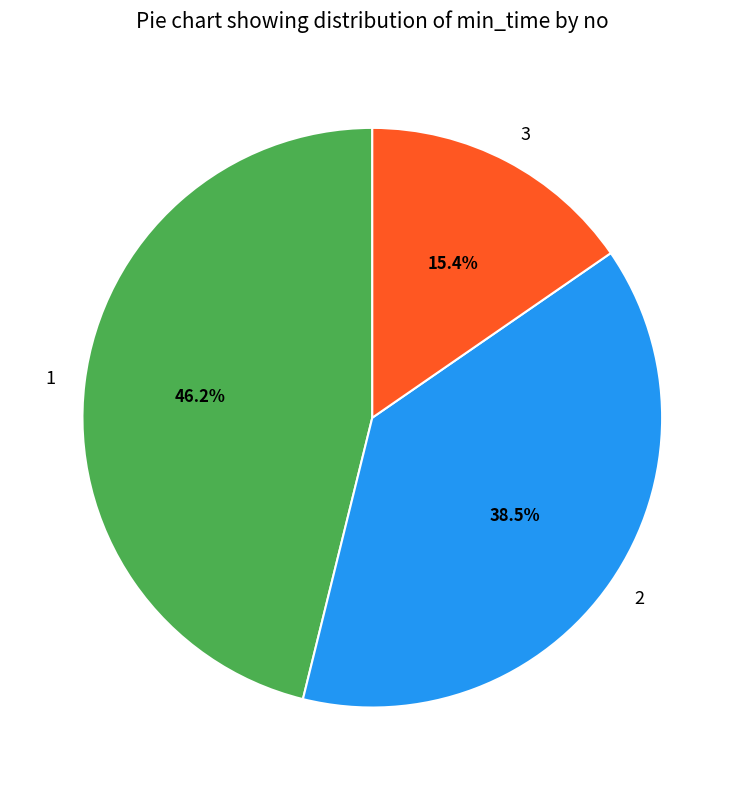

To the nearest percent, what is the difference between the 1 and 3 slice percentages?

31%